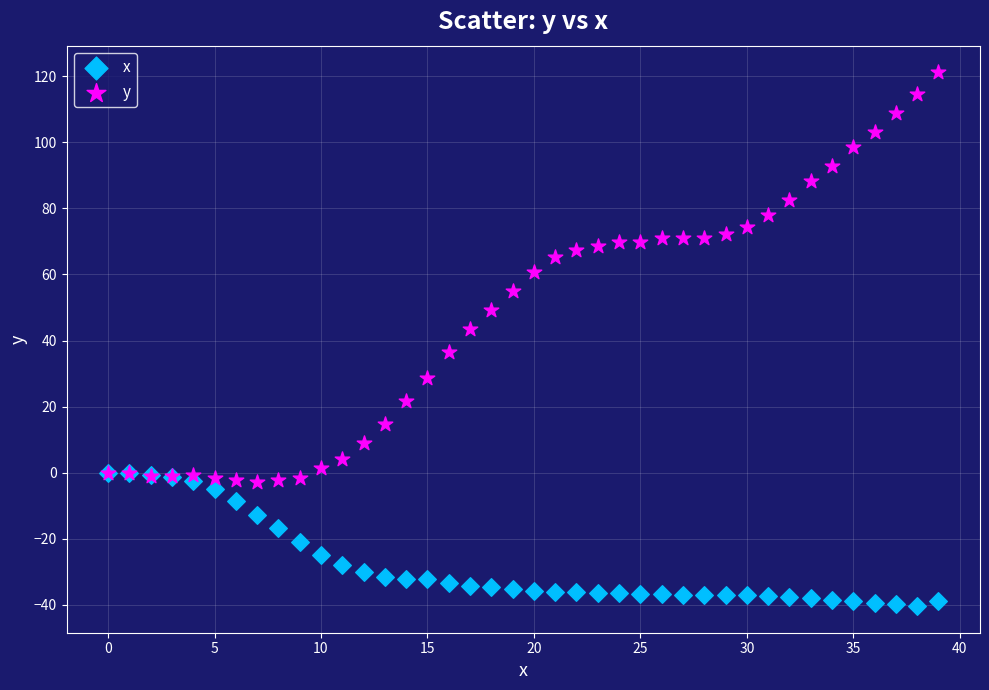

Which series contains the highest Y value?

y